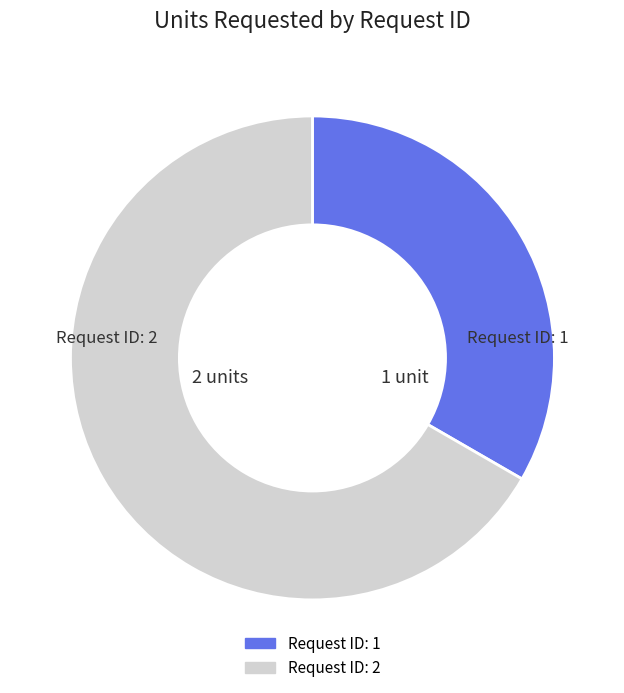

Count the number of slices in the pie.

2